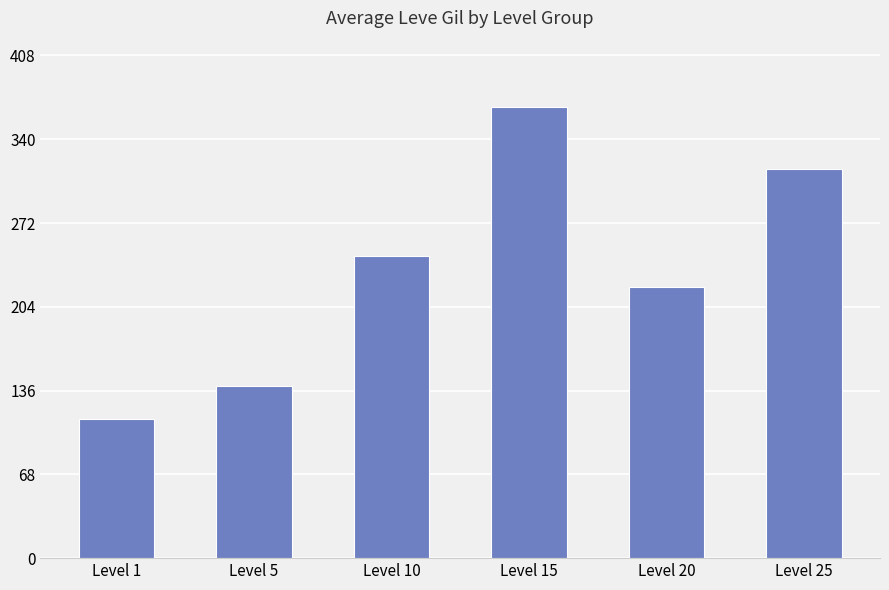

What value does the data have at Level 15, to the nearest 10?

370